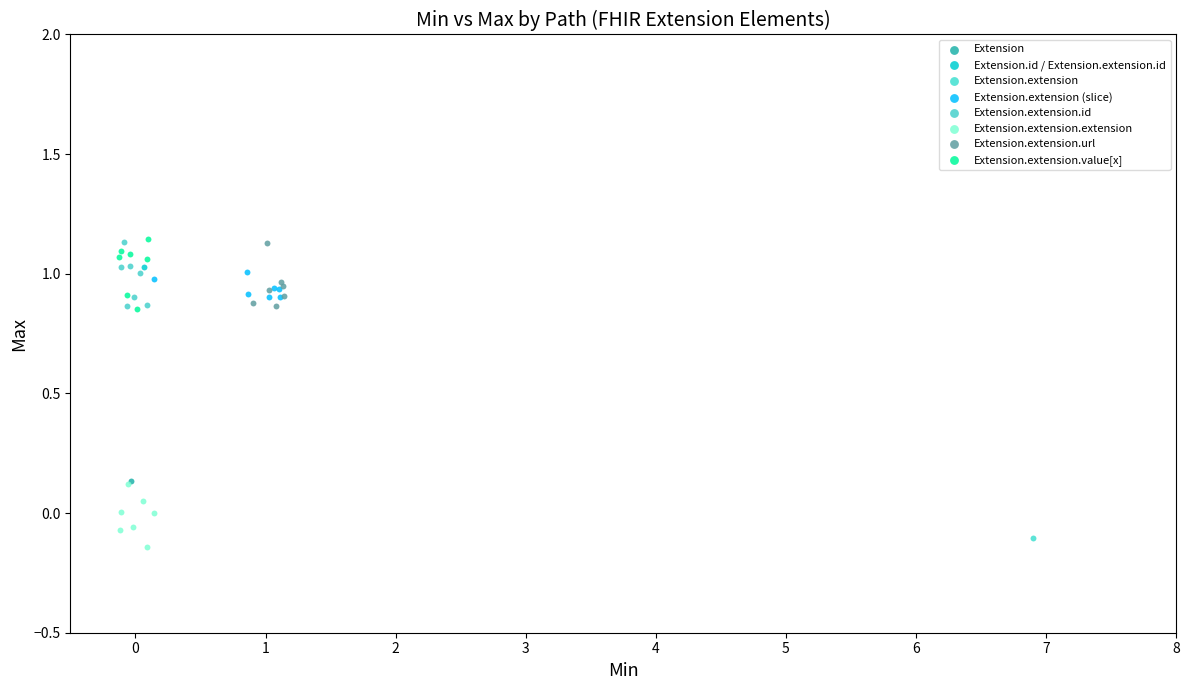

Which series contains the lowest Y value?

Extension.extension.extension